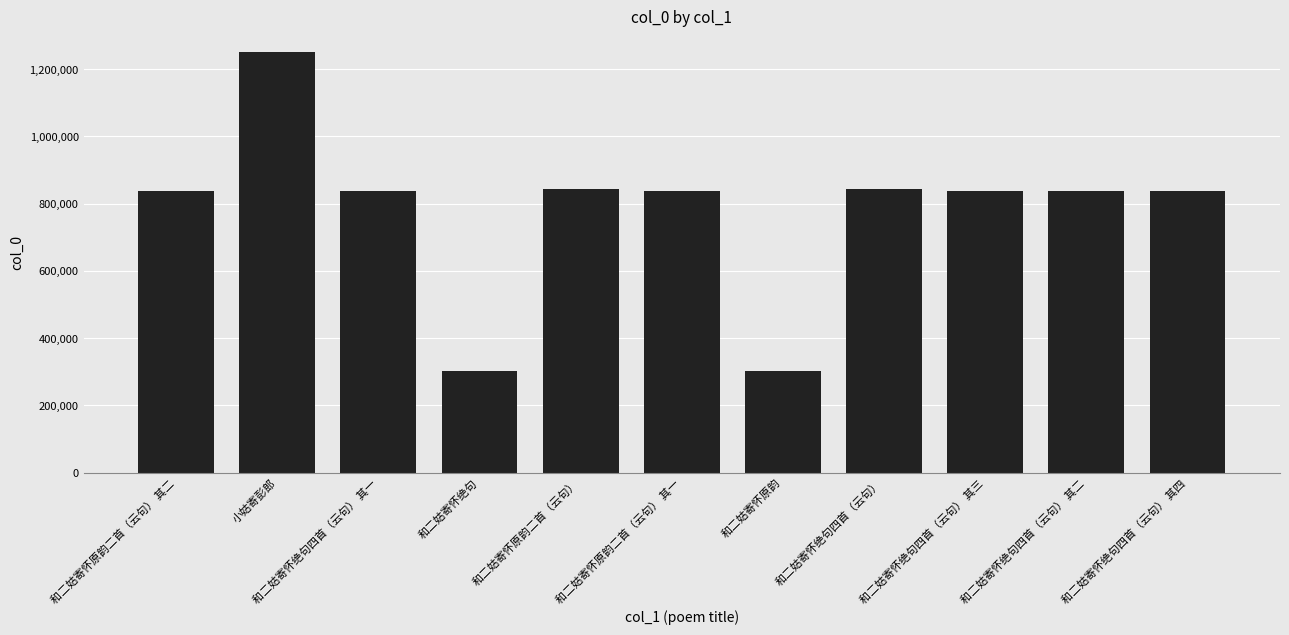

Which has a higher value, 小姑寄彭郎 or 和二姑寄怀原韵二首（云句） 其二?

小姑寄彭郎